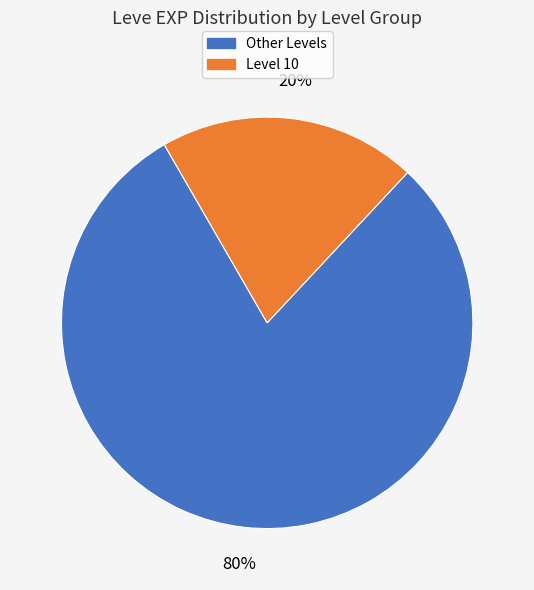

How many segments does this pie chart have?

2